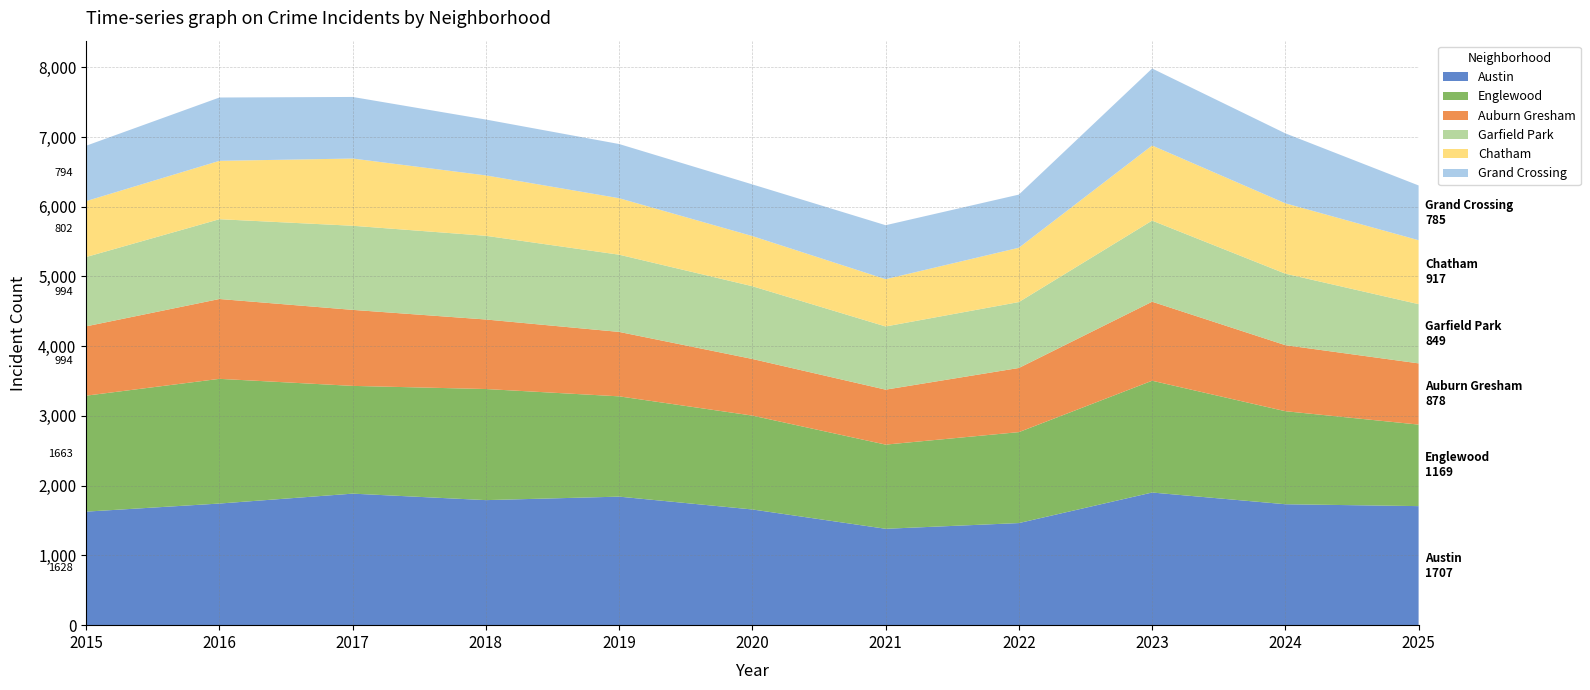

Reading left to right, extract all data points from this chart.

Austin: 2015=1628	2016=1744	2017=1886	2018=1793	2019=1843	2020=1659	2021=1382	2022=1464	2023=1902	2024=1734	2025=1707
Englewood: 2015=1663	2016=1788	2017=1545	2018=1593	2019=1438	2020=1346	2021=1207	2022=1304	2023=1603	2024=1334	2025=1169
Auburn Gresham: 2015=994	2016=1145	2017=1090	2018=997	2019=924	2020=812	2021=788	2022=920	2023=1133	2024=947	2025=878
Garfield Park: 2015=994	2016=1144	2017=1206	2018=1200	2019=1107	2020=1043	2021=906	2022=945	2023=1163	2024=1025	2025=849
Chatham: 2015=802	2016=837	2017=964	2018=866	2019=810	2020=719	2021=678	2022=779	2023=1077	2024=1009	2025=917
Grand Crossing: 2015=794	2016=908	2017=883	2018=801	2019=777	2020=741	2021=774	2022=762	2023=1104	2024=1003	2025=785